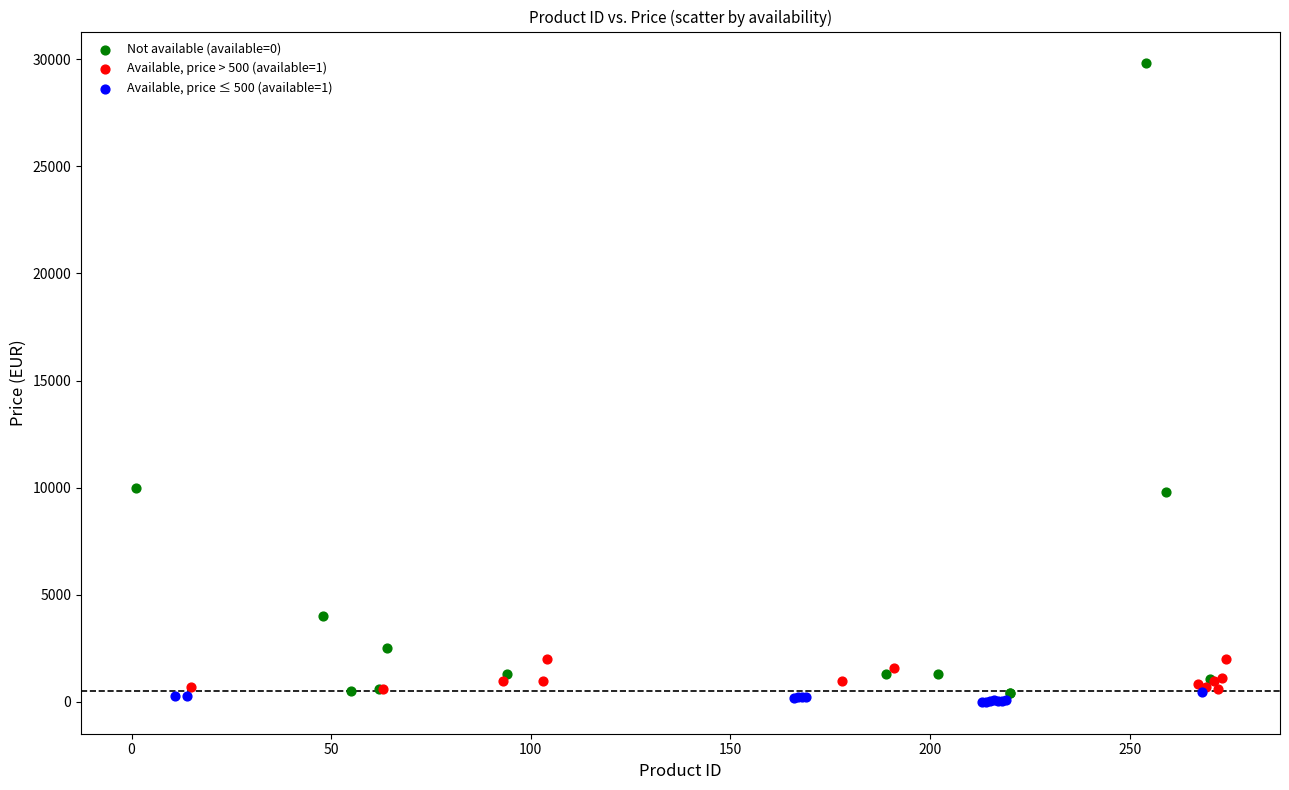

Which series has the largest Y range (max minus min)?

Not available (available=0)